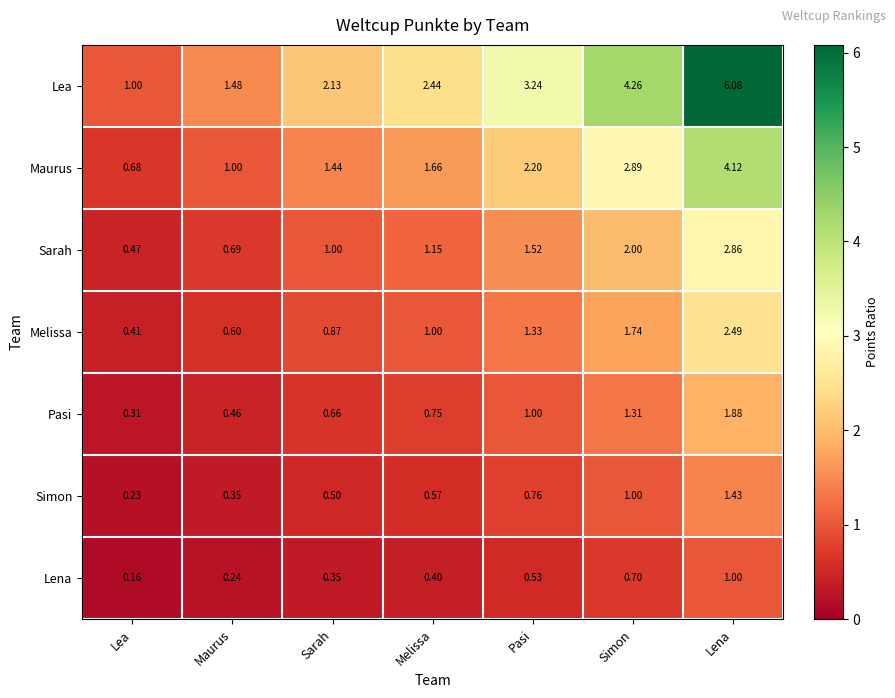

Which label corresponds to the smallest value in the chart?

Lea